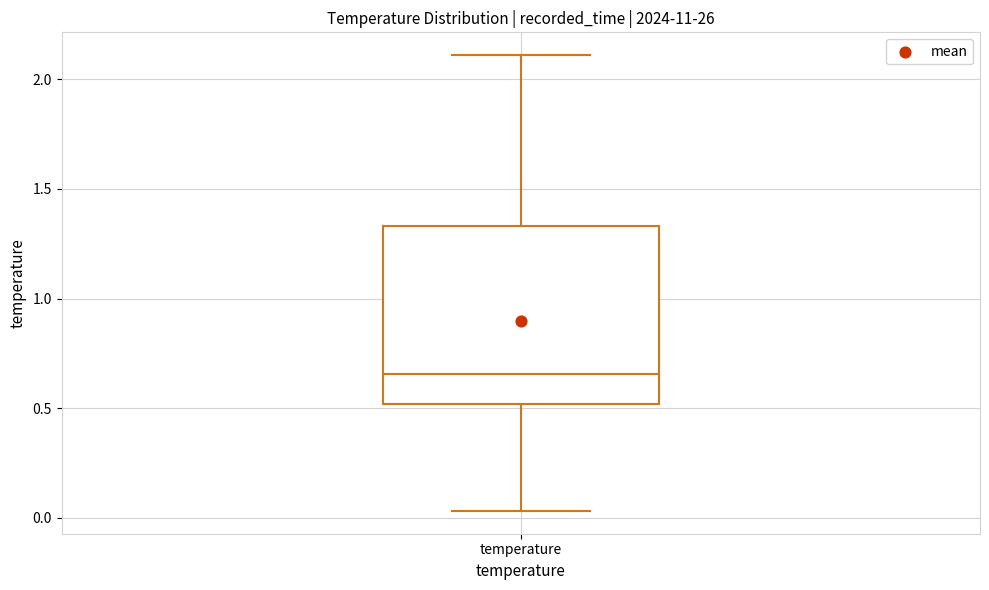

Read this box plot against the y-axis: the position of the median line, the range covered by the box, and the ends of both whiskers. The values are not printed on the chart, so give them approximately, as read against the axis.

median 0.65, box 0.50 to 1.35, whiskers 0.05 to 2.10